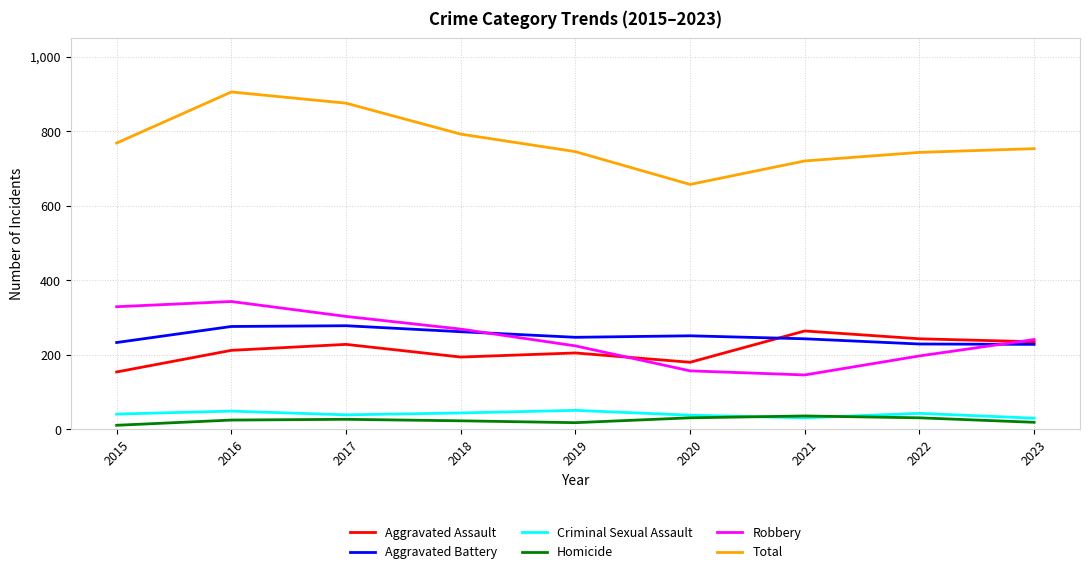

The value of Robbery at 2017 is 303. True or false?

True